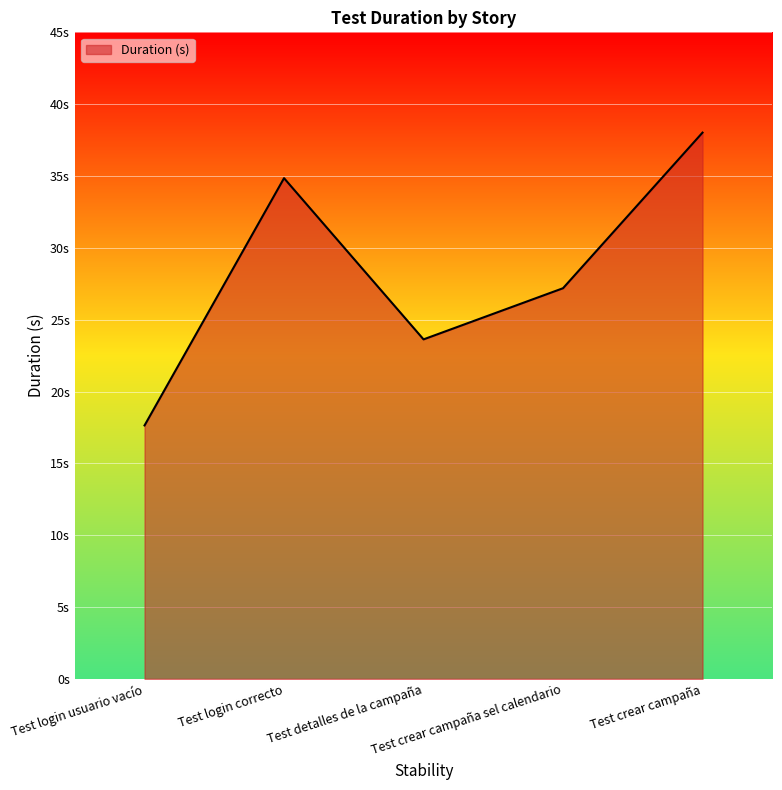

List the labels in order of value, smallest first.

Test login usuario vacío, Test detalles de la campaña, Test crear campaña sel calendario, Test login correcto, Test crear campaña